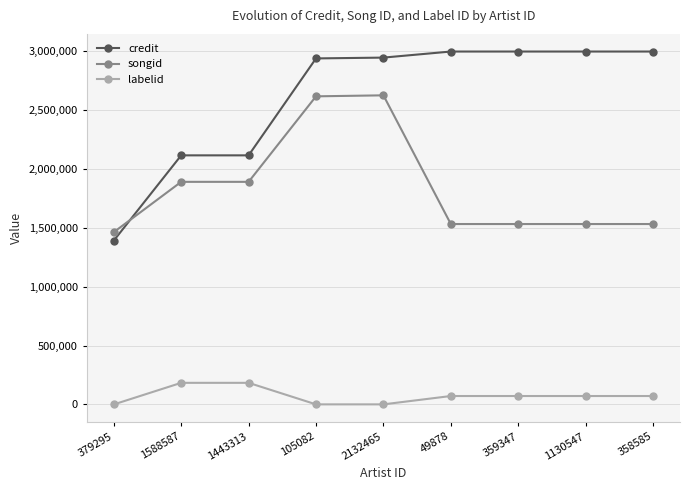

List the series in order of their overall mean, lowest first.

labelid, songid, credit